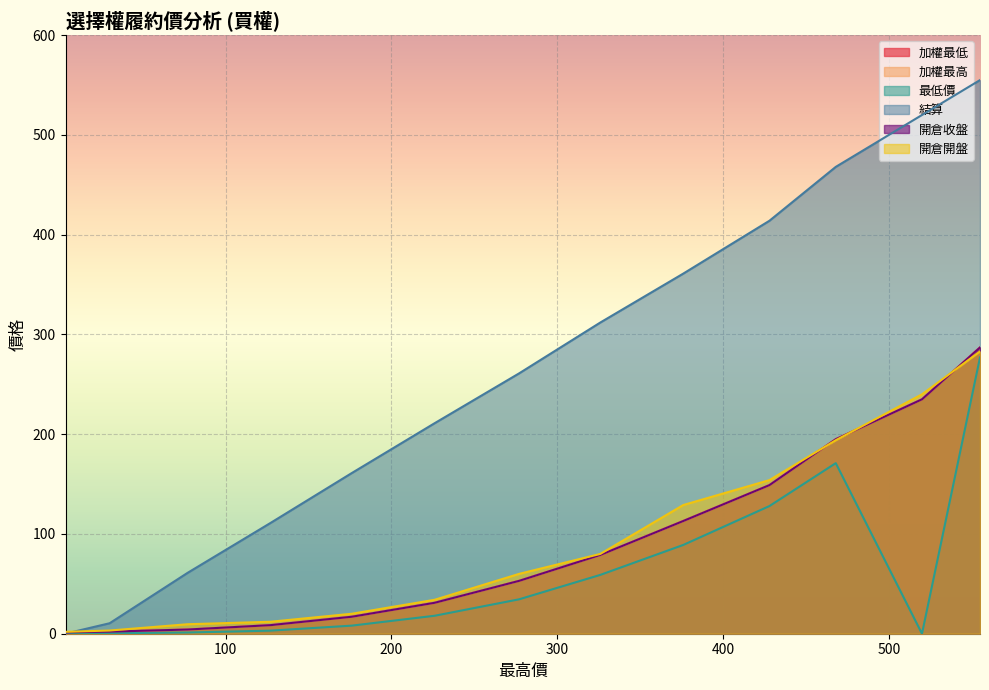

Is it true that 開倉收盤 equals 93.3 at 468?

False